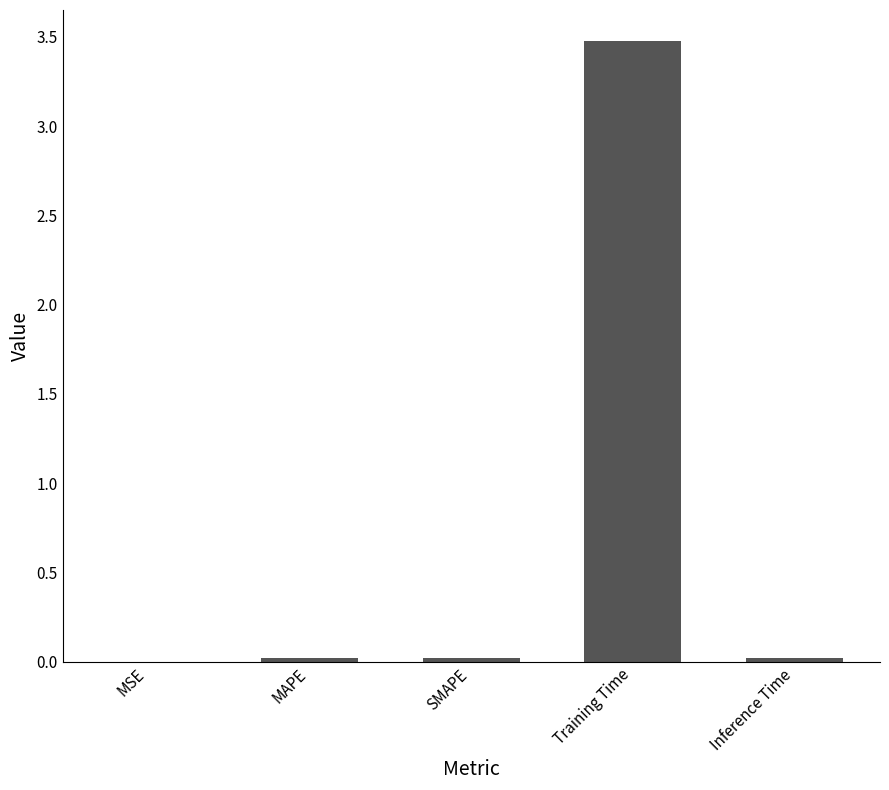

The chart shows a value of 0.0 at MAPE. True or false?

True